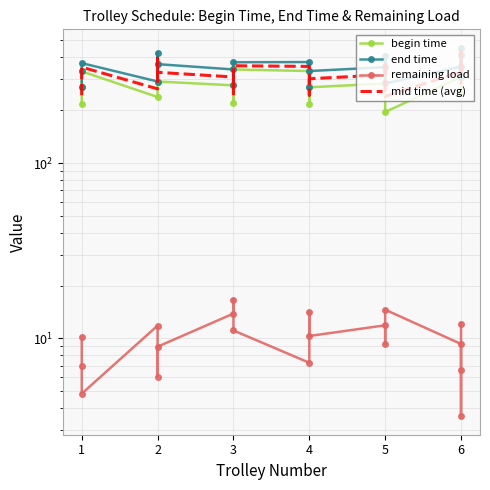

What is the difference between the highest and lowest values at 6?

345.1